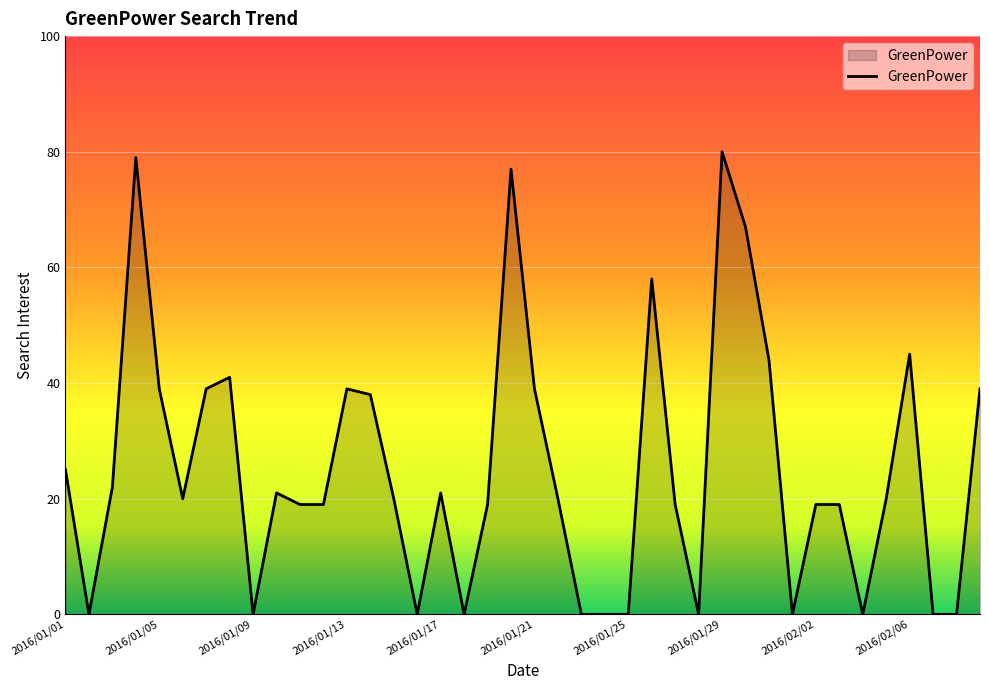

What is the greatest value displayed?

80